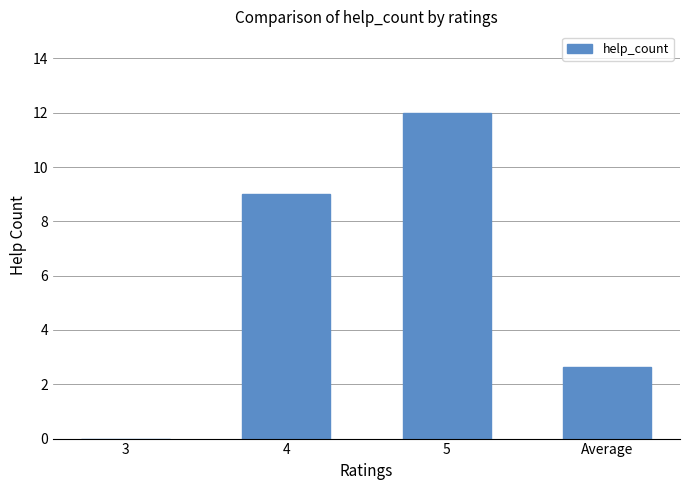

Which label corresponds to the largest value in the chart?

5